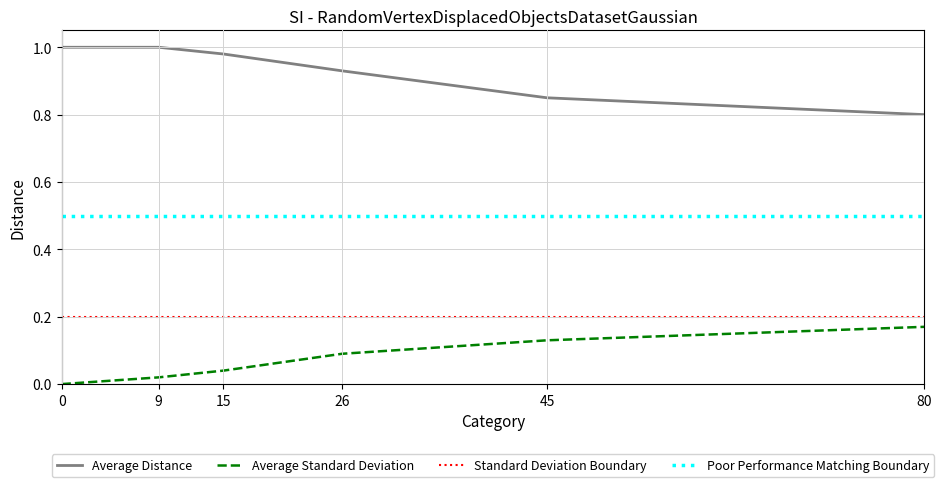

Is the value of Poor Performance Matching Boundary at 80 greater than the value of Standard Deviation Boundary at 9?

Yes